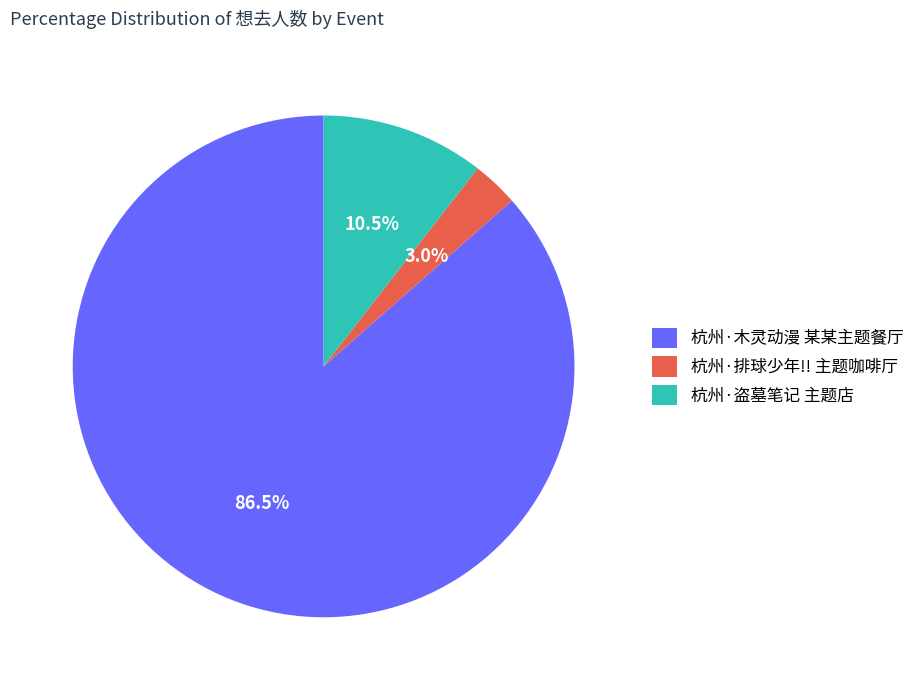

Rank the categories by value from highest to lowest.

杭州·木灵动漫 某某主题餐厅, 杭州·盗墓笔记 主题店, 杭州·排球少年!! 主题咖啡厅